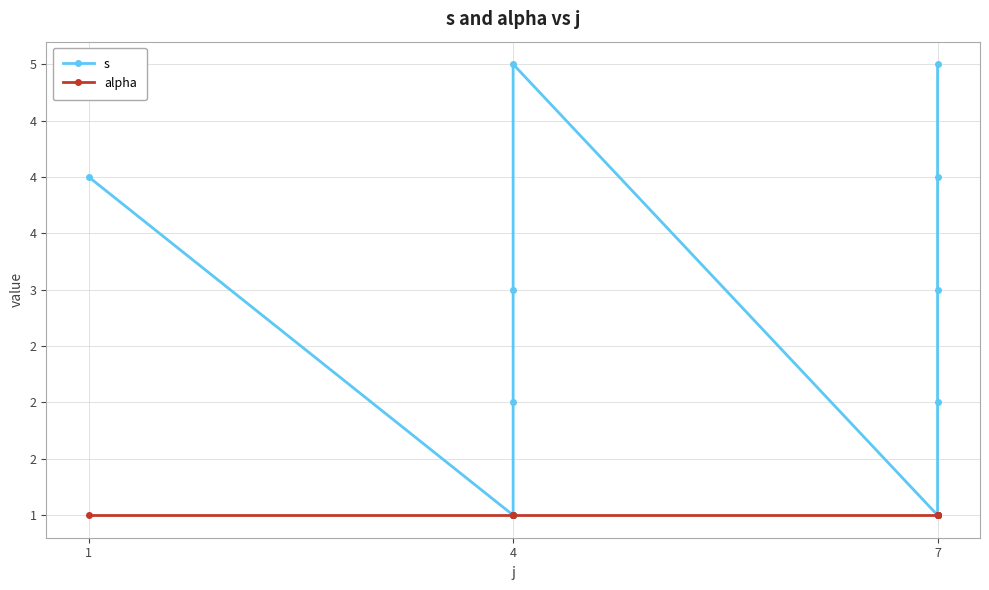

What is the total value across all series at 4?

2